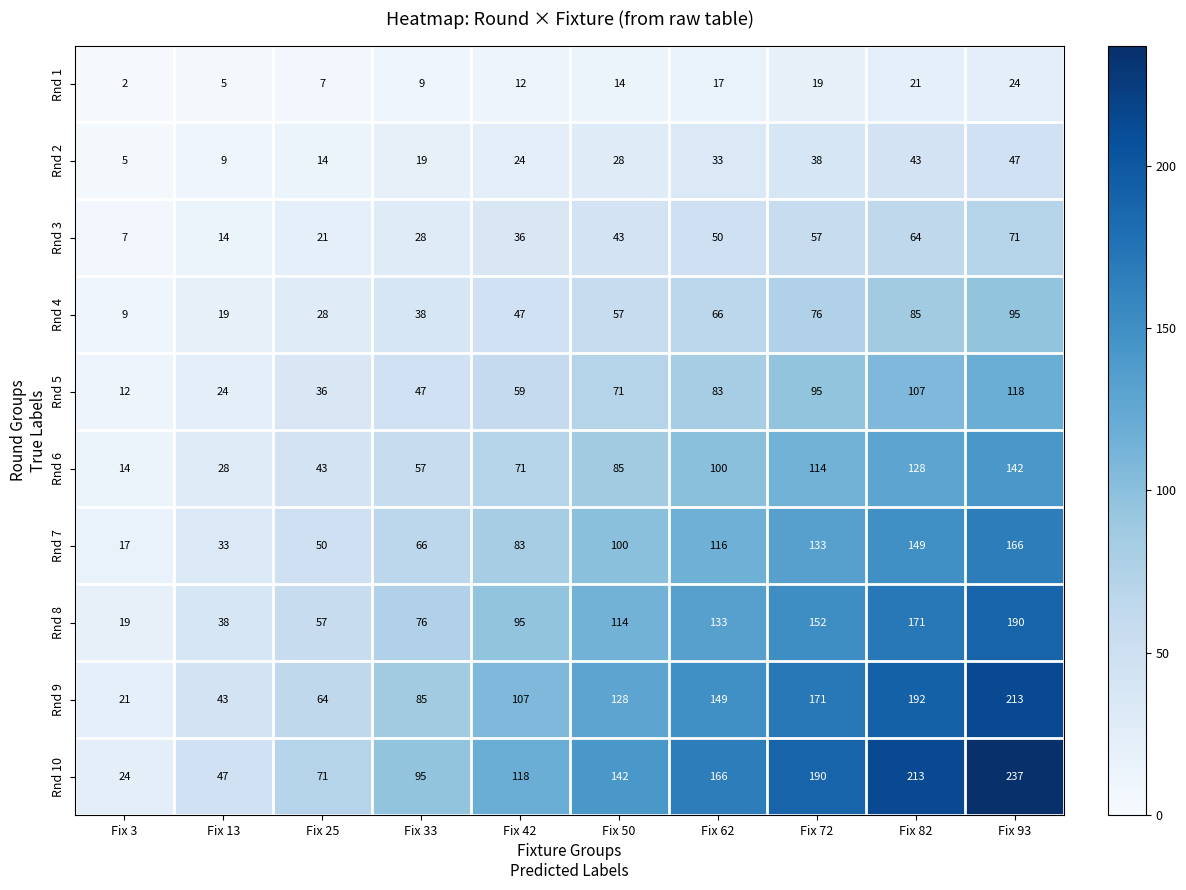

The value of Rnd 9 at Fix 3 is 21. True or false?

True